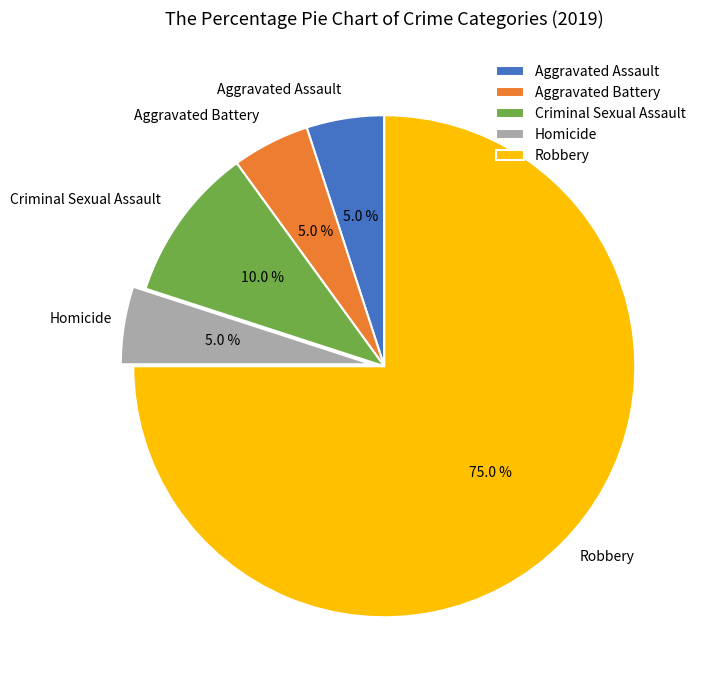

To the nearest percent, what portion does Aggravated Assault represent?

5%